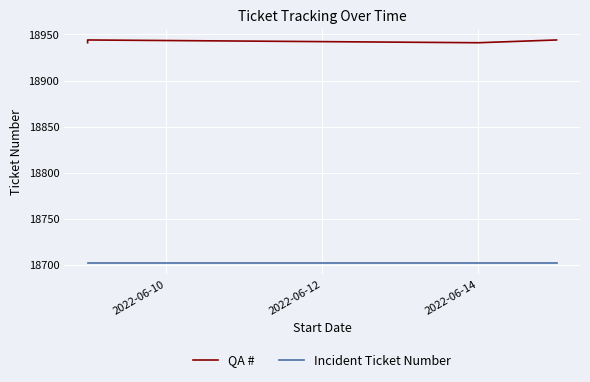

Which series has the largest range (max minus min)?

QA #